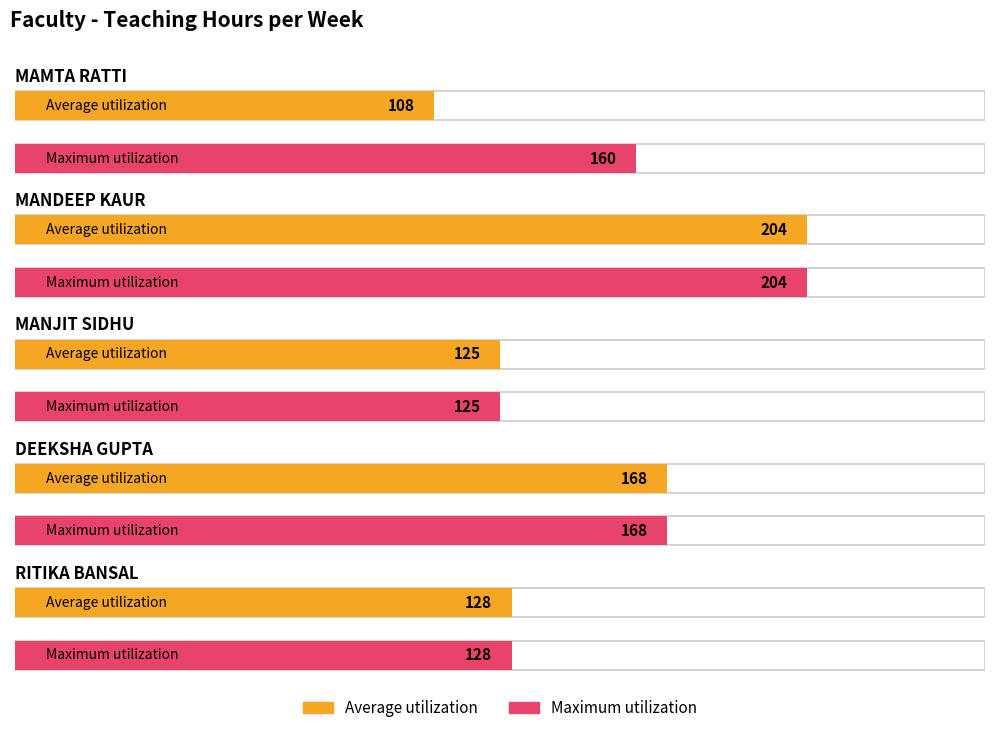

Which label corresponds to the largest value in the chart?

MANDEEP KAUR